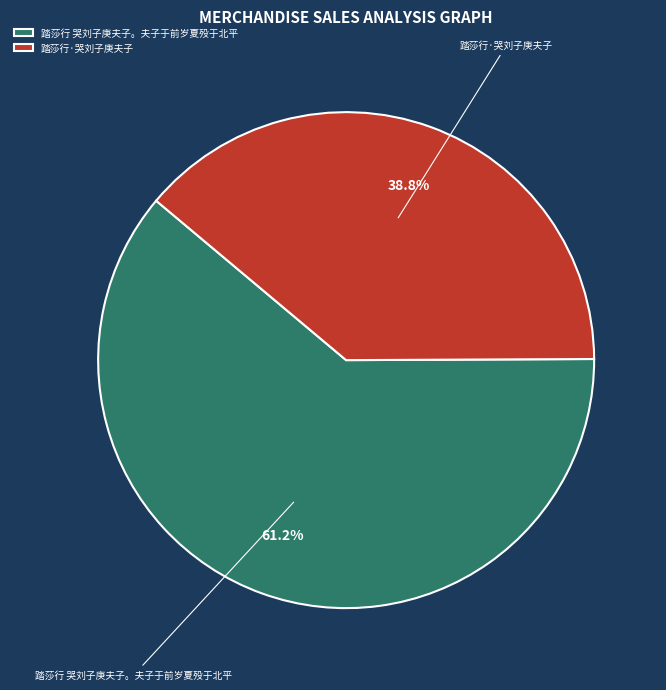

Count the number of slices in the pie.

2